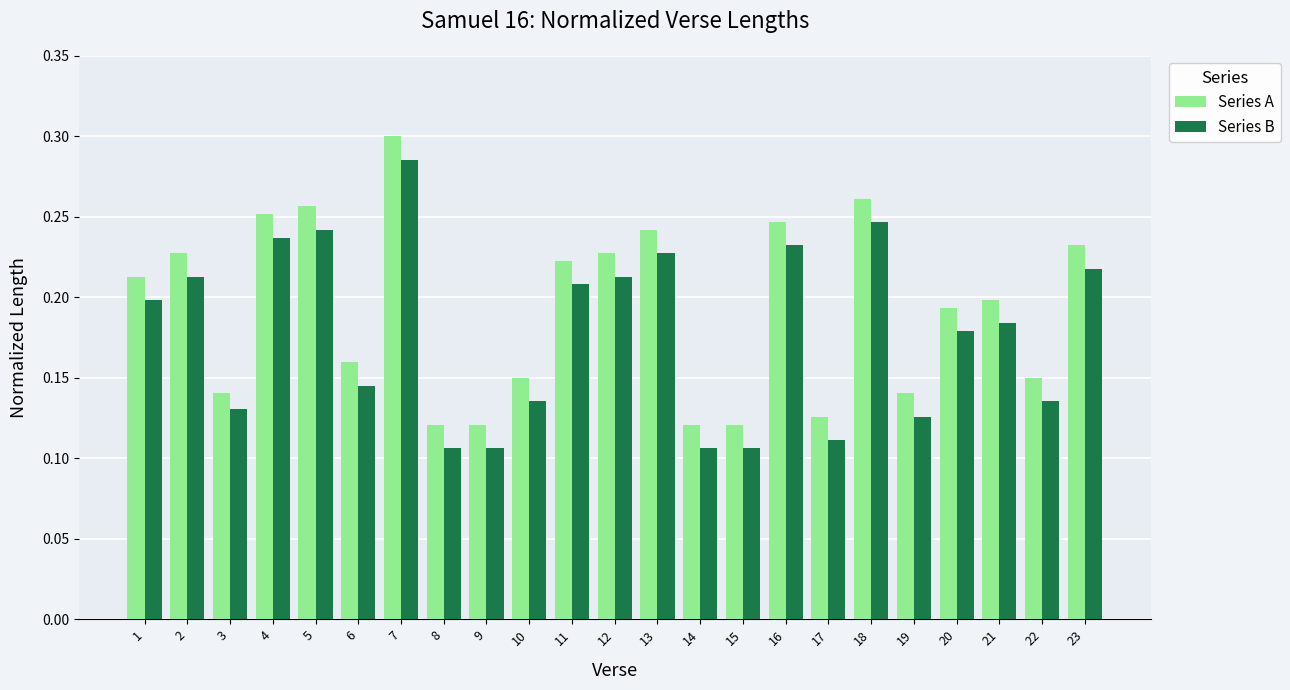

Which label corresponds to the largest value in the chart?

7